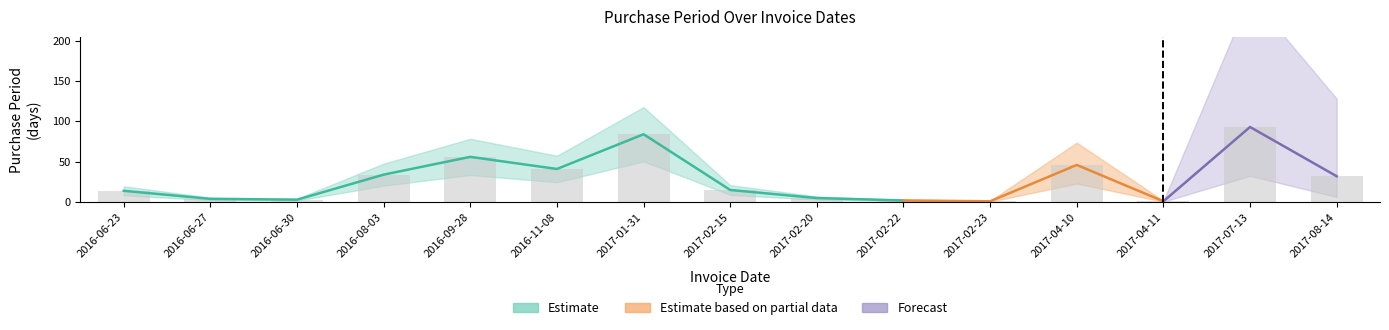

What is the change in value from 2016-06-30 to 2017-08-14?

+29